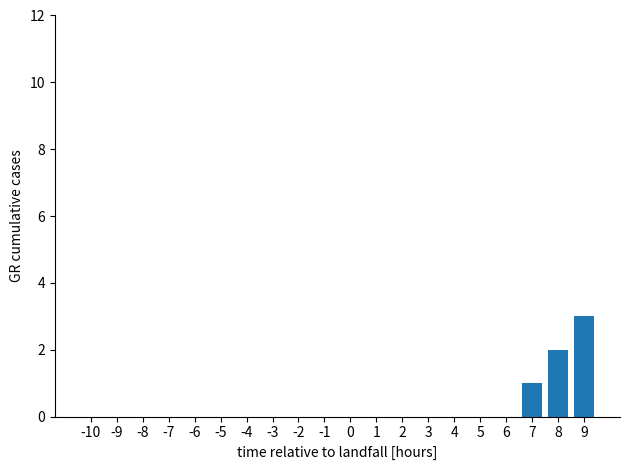

At which category does the chart reach its peak across all series?

9